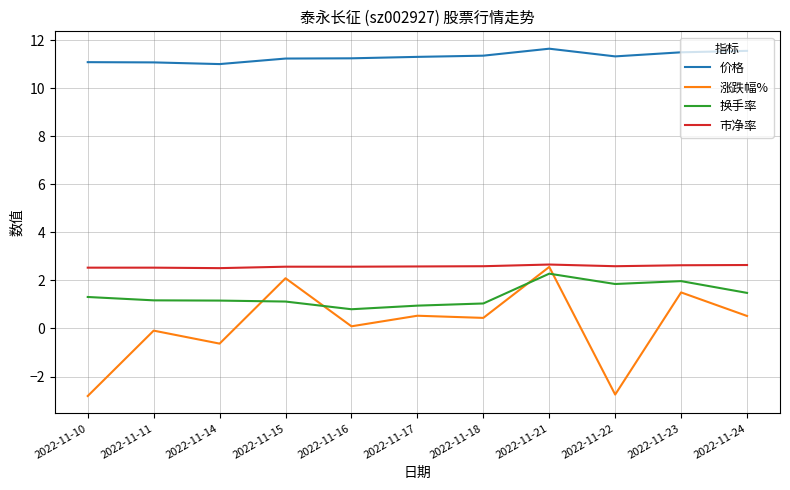

Which series has the largest total across all categories?

价格